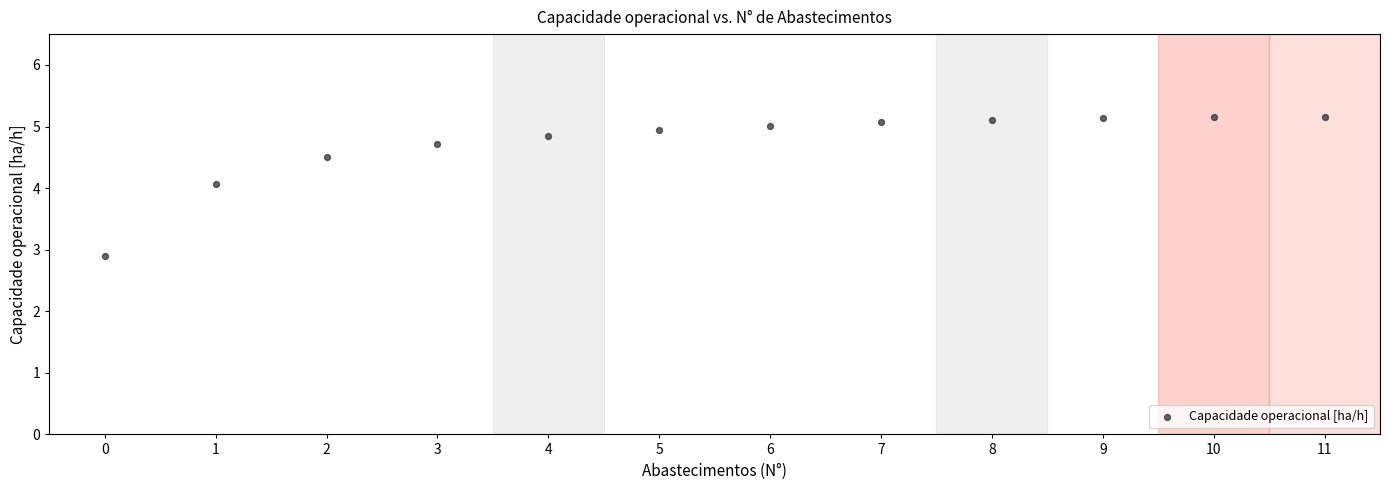

What Y value in the scatter plot is closest to 4?

4.1